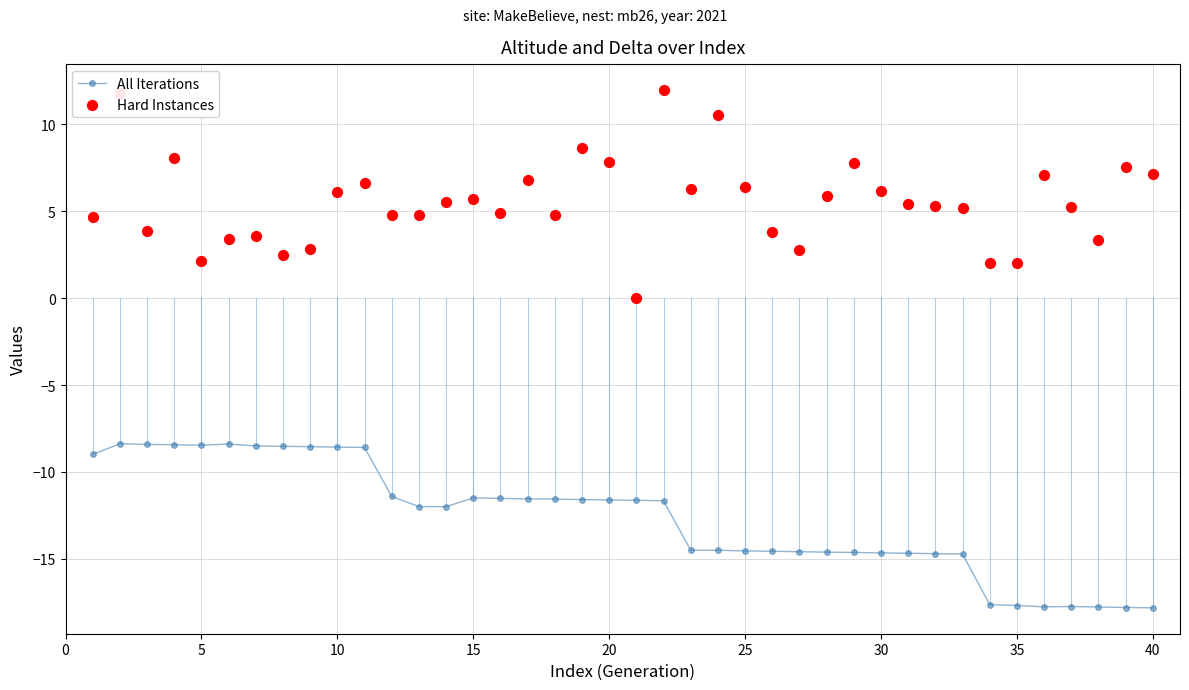

Which series has the largest Y range (max minus min)?

Hard Instances